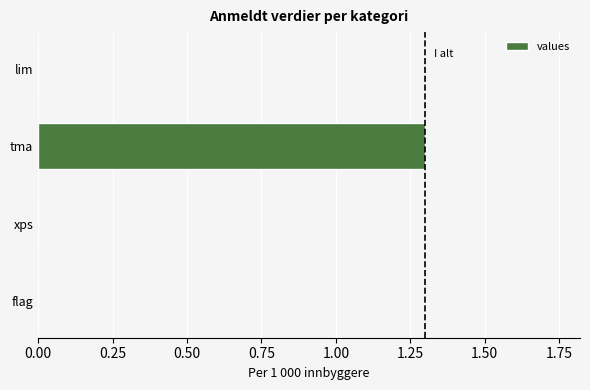

What is the average value?

0.3